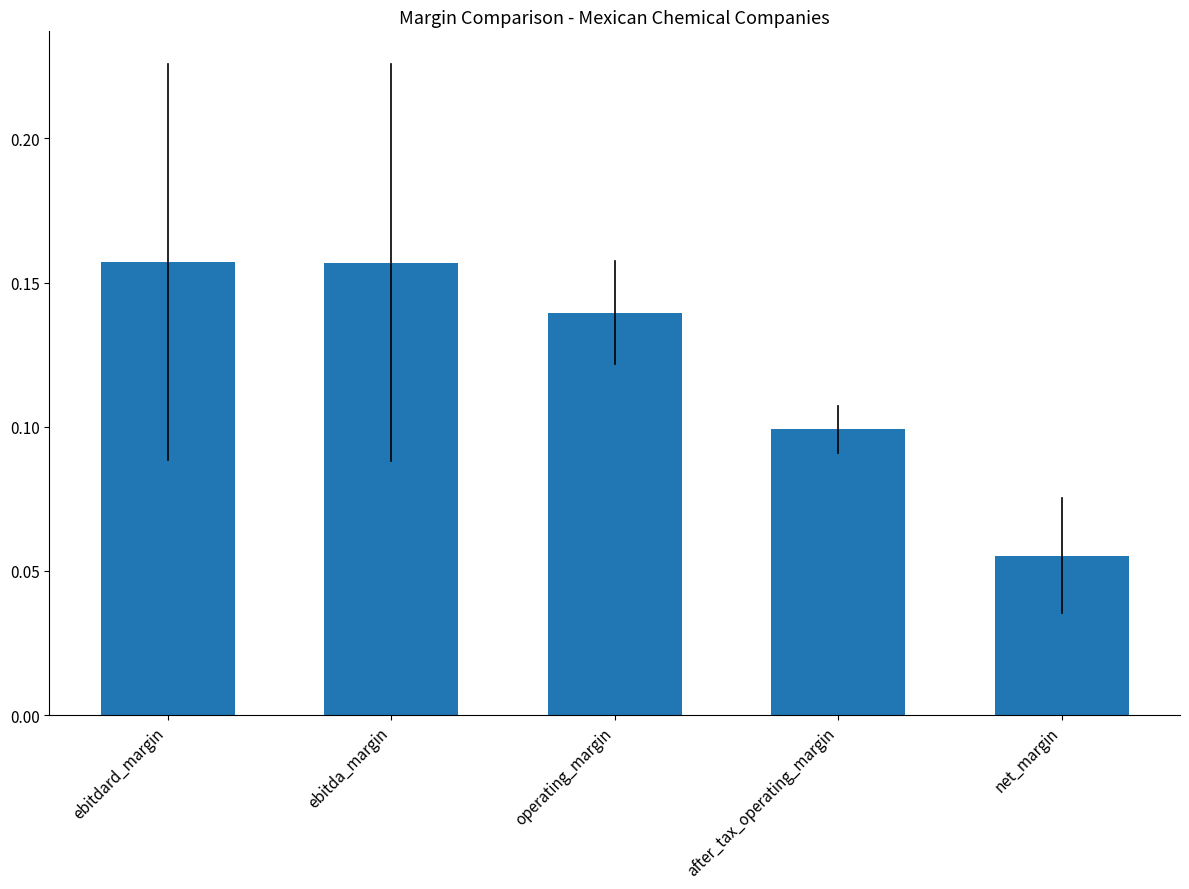

Which label corresponds to the smallest value in the chart?

net_margin